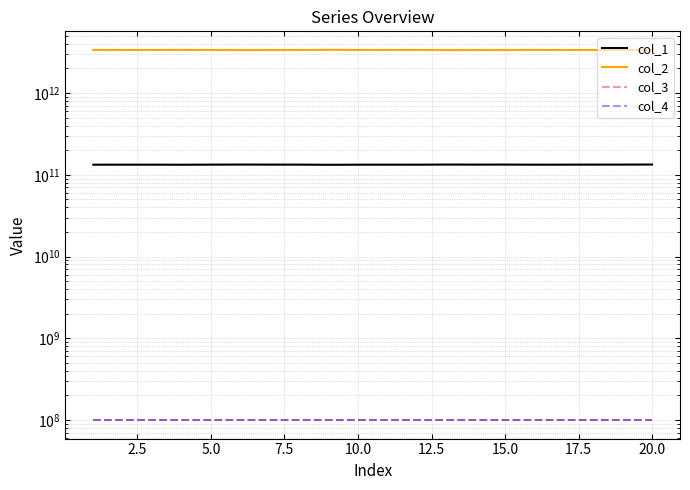

What is the difference between the maximum and minimum values in the col_2 series?

28446642897.3